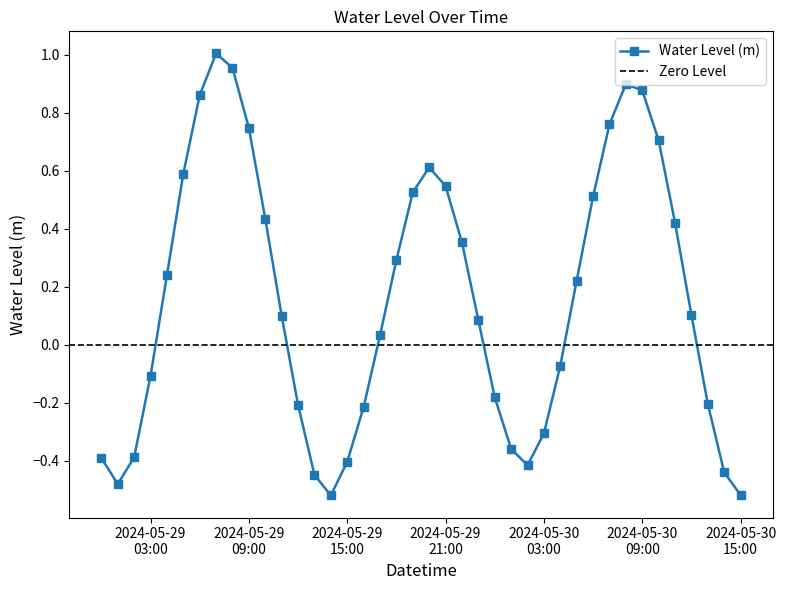

What is the average value?

0.2